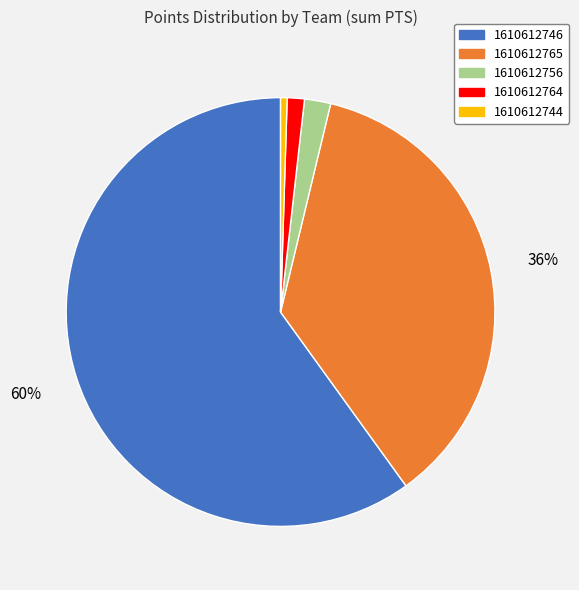

Which category accounts for the majority?

1610612746